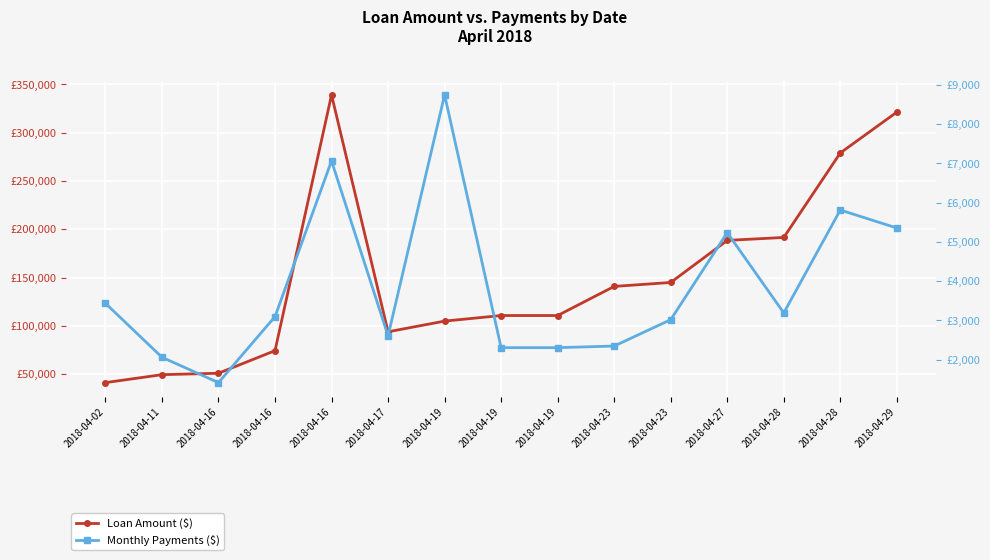

In Monthly Payments ($), how many points are lower than both neighbors (excluding endpoints)?

3